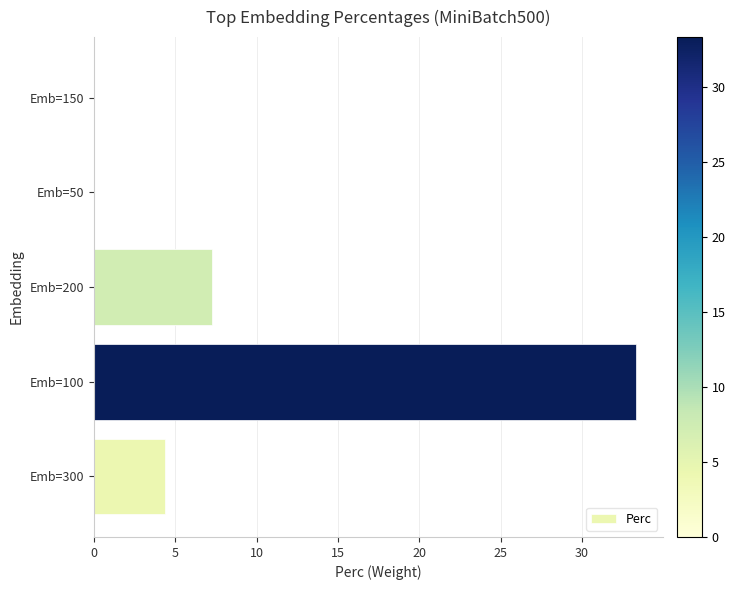

Is it true that the value at Emb=100 is 33.3?

True